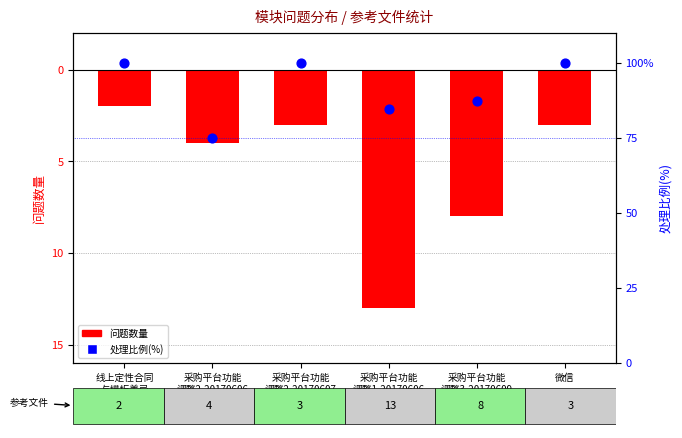

At how many categories does at least one series exceed 30?

6